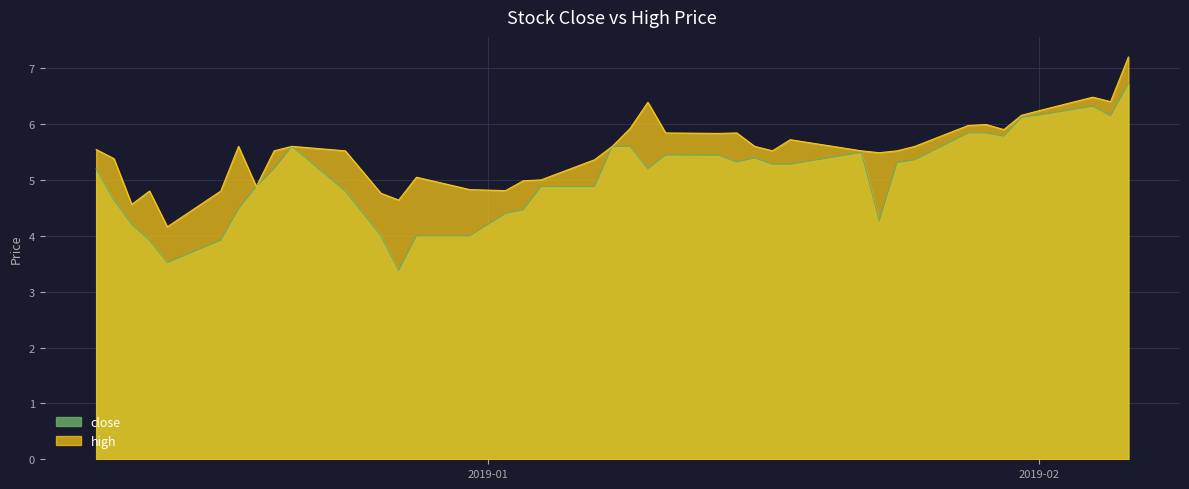

True or false: close and high intersect in this chart.

False